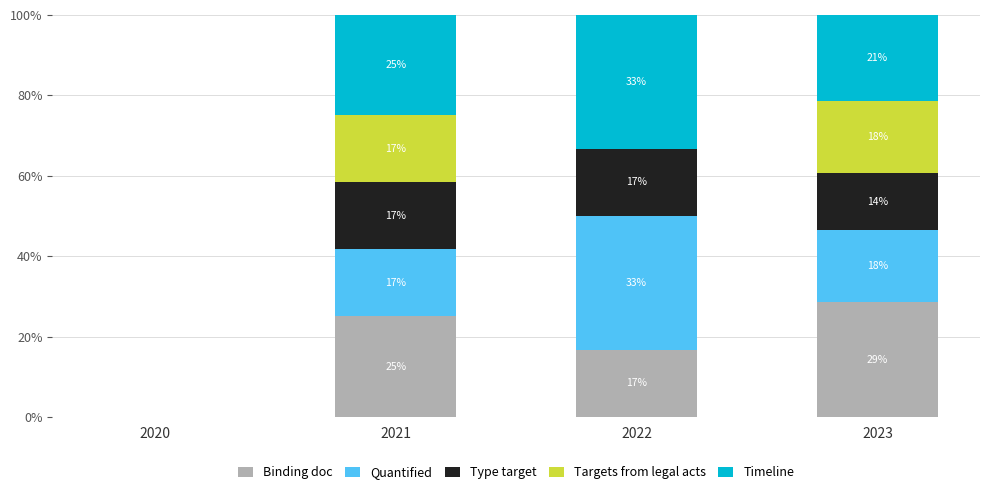

What is the difference between the maximum and minimum values in the Targets from legal acts series?

17.9